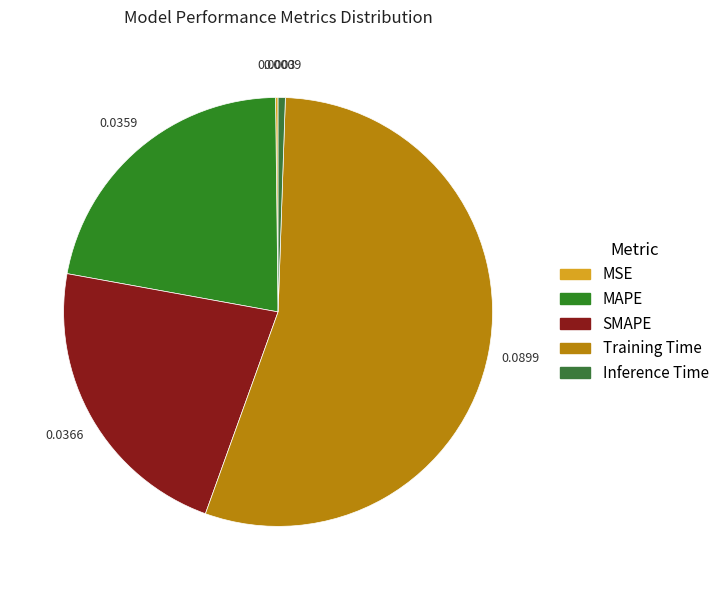

Which slice is the largest?

Training Time